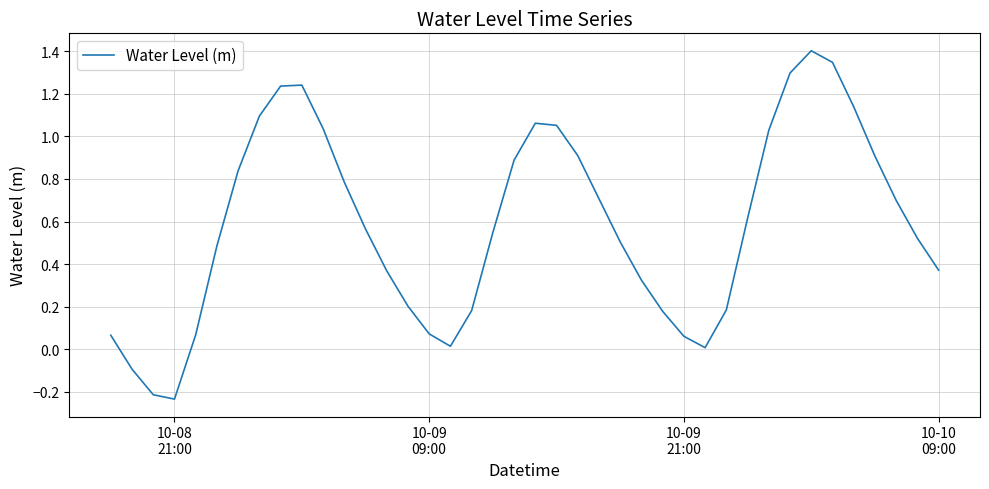

What is the maximum value shown in the chart?

1.4